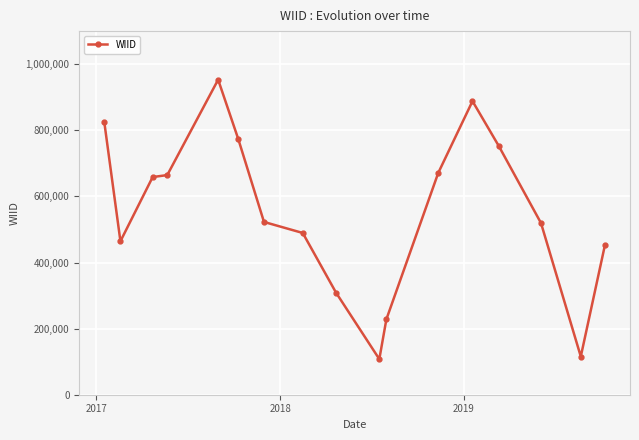

What is the minimum value shown in the chart?

107635